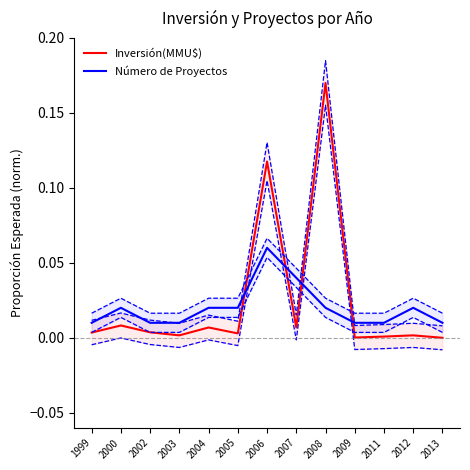

At which label does Número de Proyectos reach its minimum?

1999